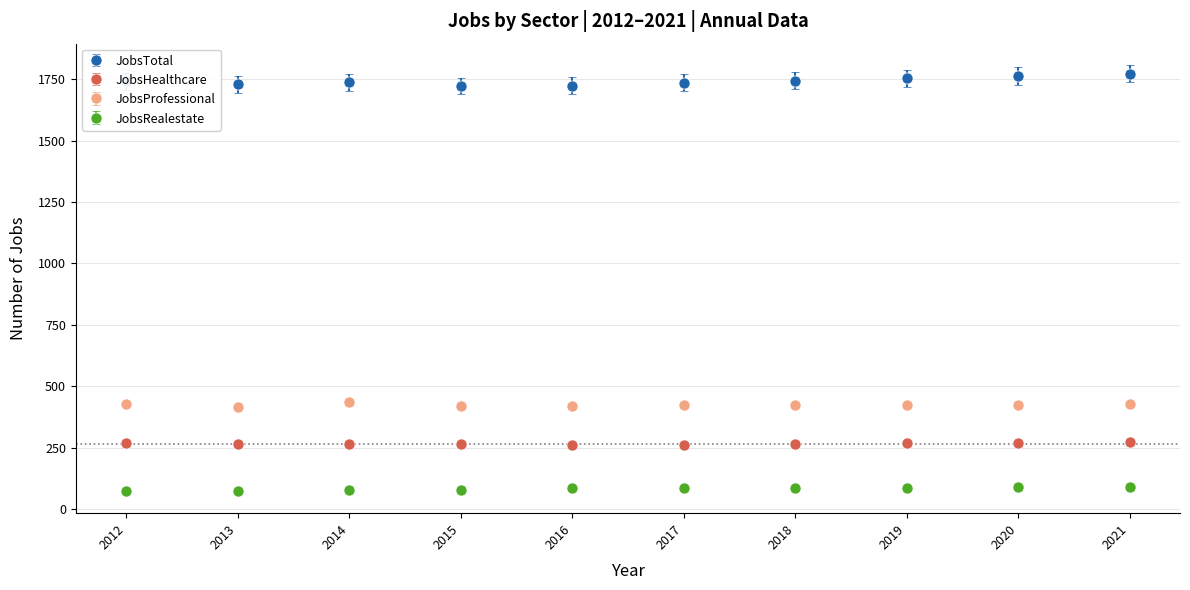

What are all the series names shown in the legend?

JobsTotal, JobsHealthcare, JobsProfessional, JobsRealestate